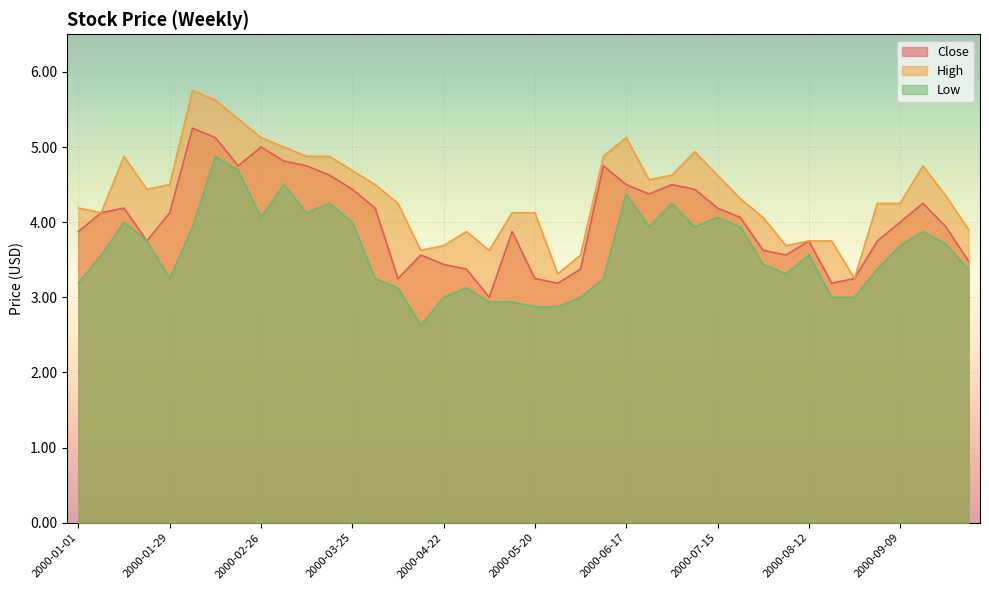

What is the label of the 38th point from the right?

2000-01-15